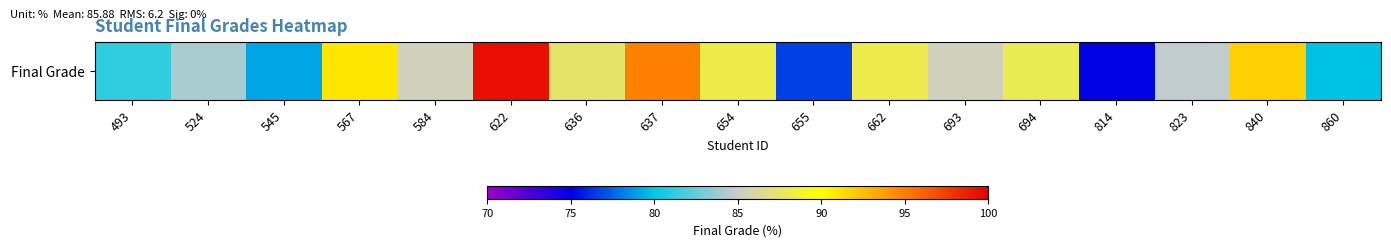

List the labels in order of value, smallest first.

814, 655, 545, 860, 493, 524, 823, 693, 584, 636, 694, 662, 654, 567, 840, 637, 622